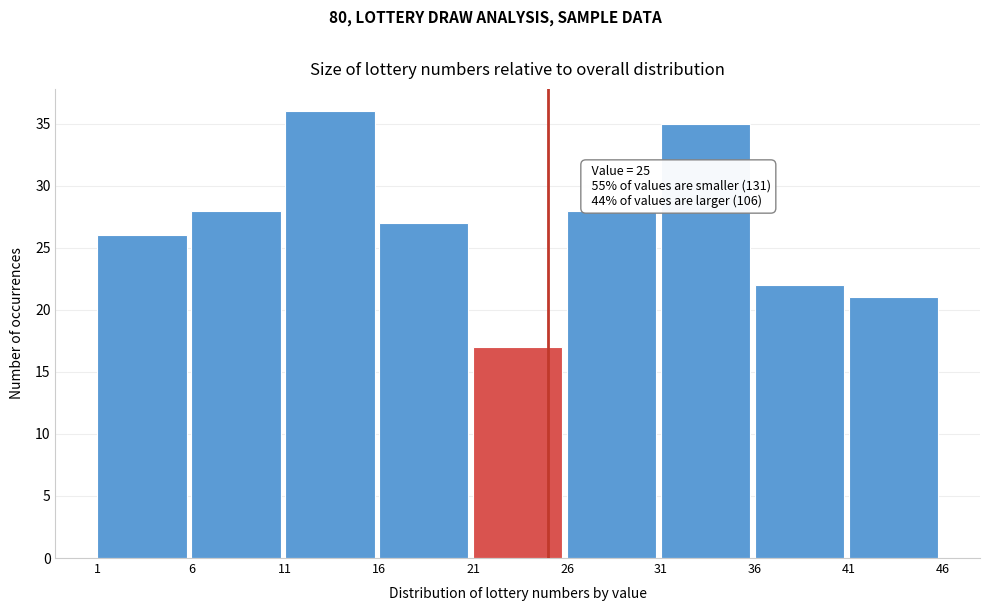

Which range on the x-axis has the tallest bar?

11 to 16